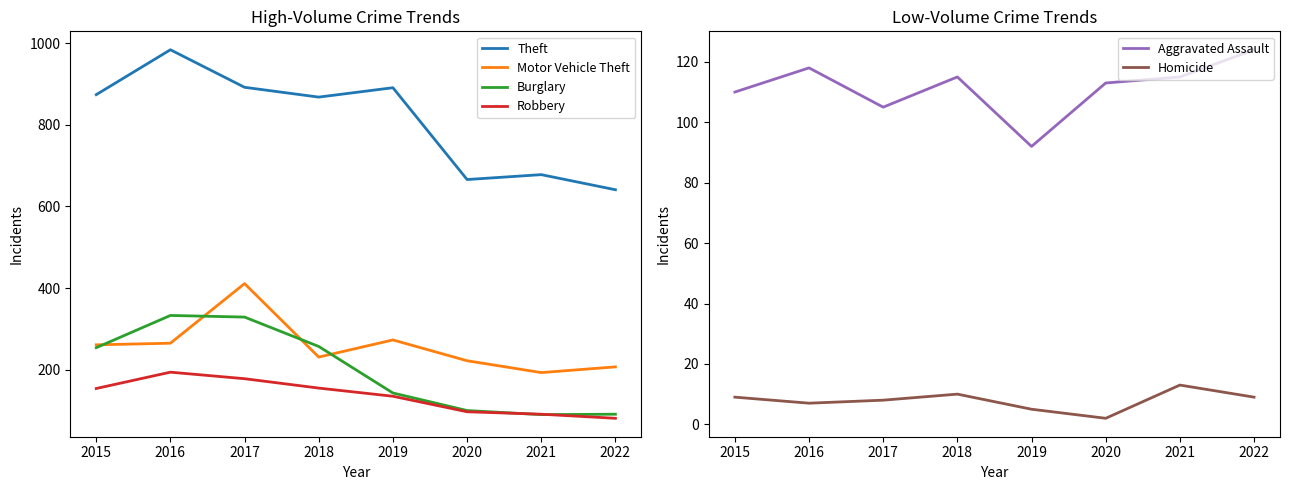

At which category does Motor Vehicle Theft reach its first local valley?

2018